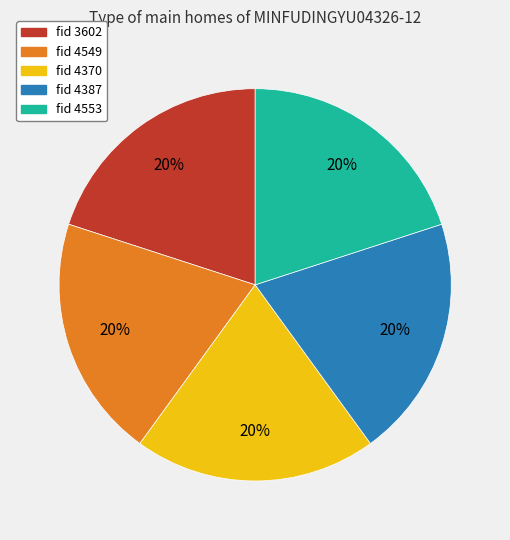

Does any single category account for the majority?

No